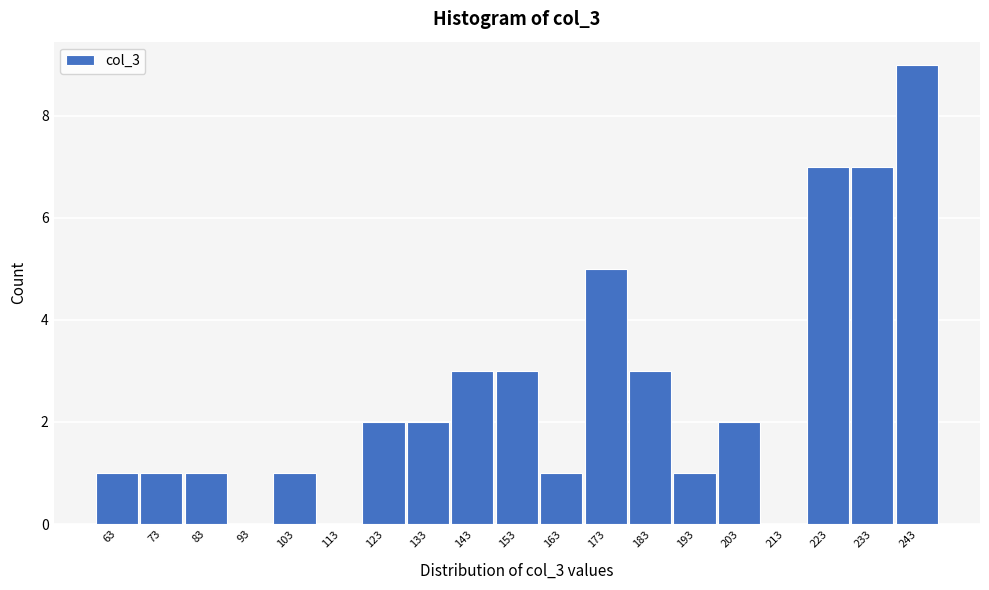

Reading left to right, extract all data points from this chart.

63=1	73=1	83=1	93=0	103=1	113=0	123=2	133=2	143=3	153=3	163=1	173=5	183=3	193=1	203=2	213=0	223=7	233=7	243=9